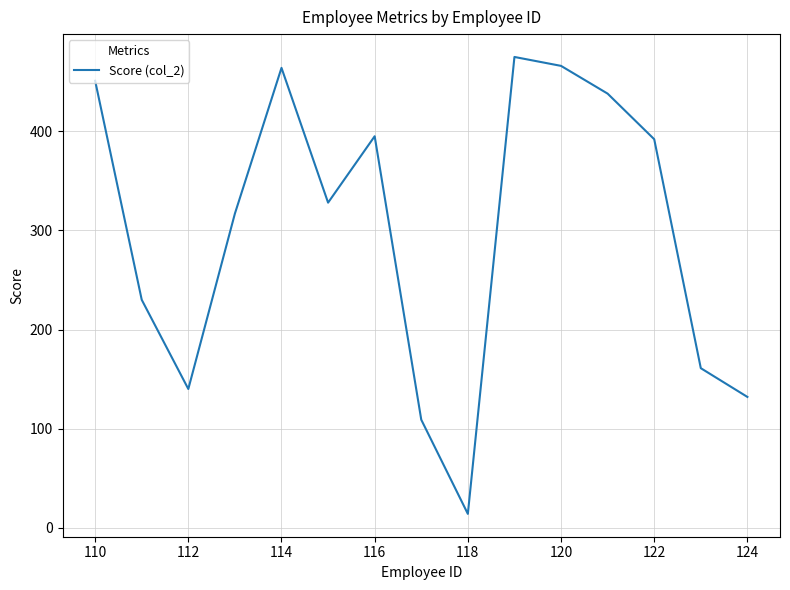

What is the minimum value shown in the chart?

14